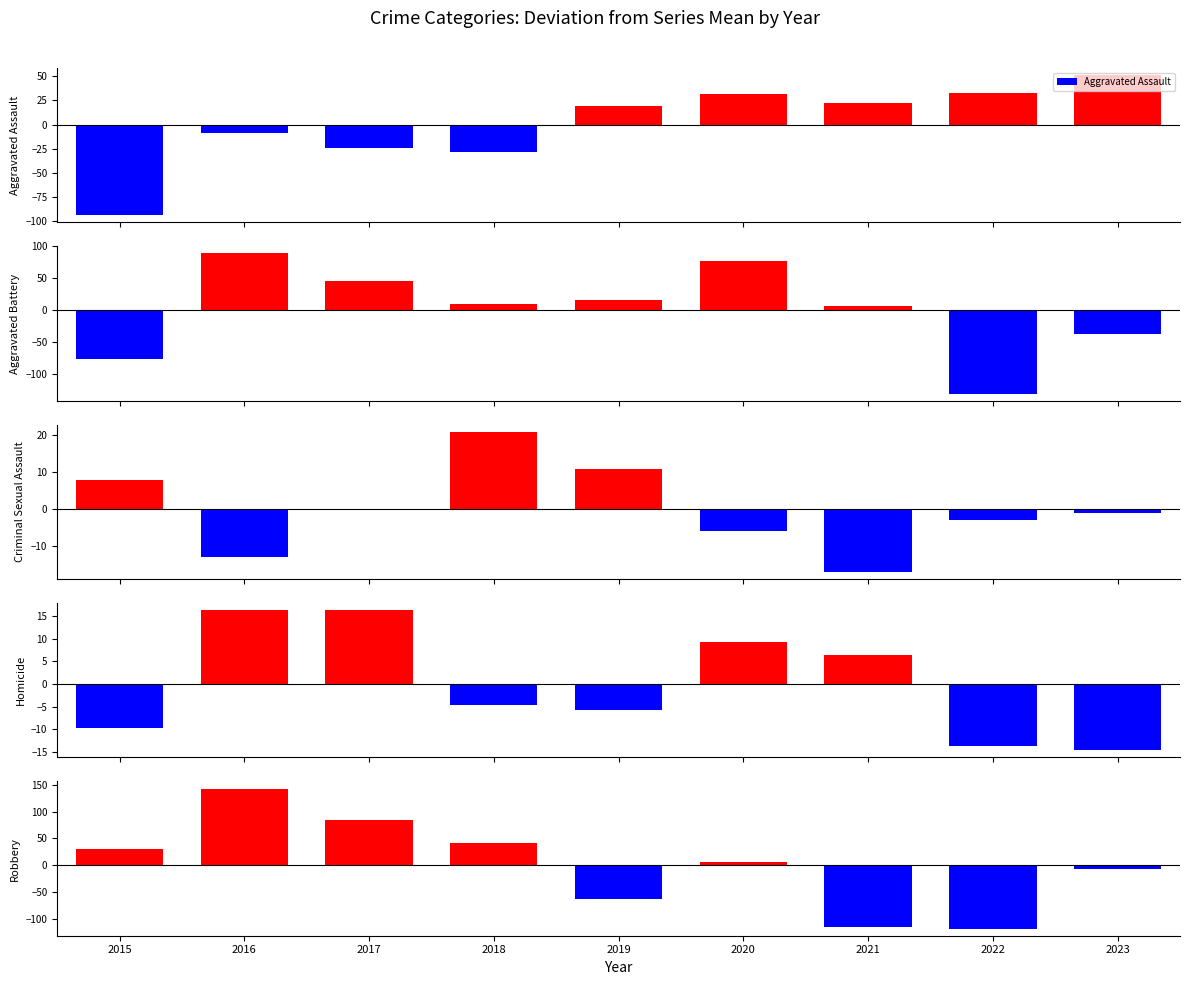

Which label corresponds to the largest value in the chart?

2016